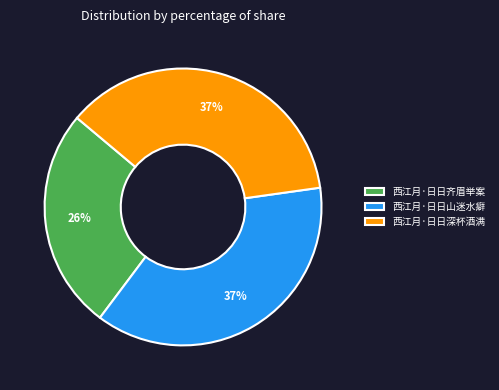

To the nearest percent, what percentage of the pie is 西江月·日日深杯酒满?

37%